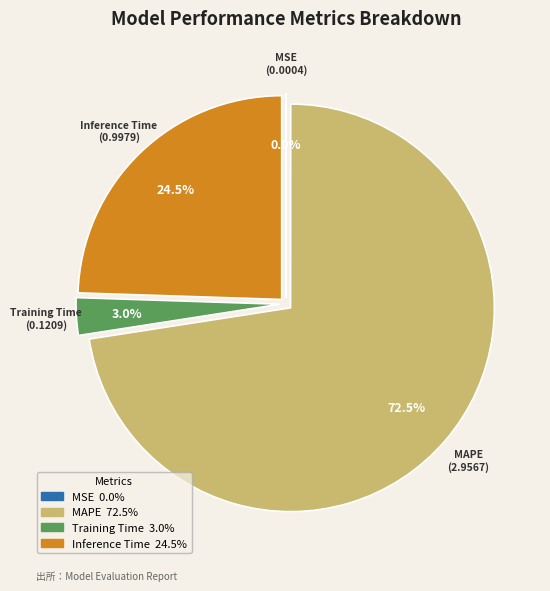

Which has a higher value, Inference Time or Training Time?

Inference Time